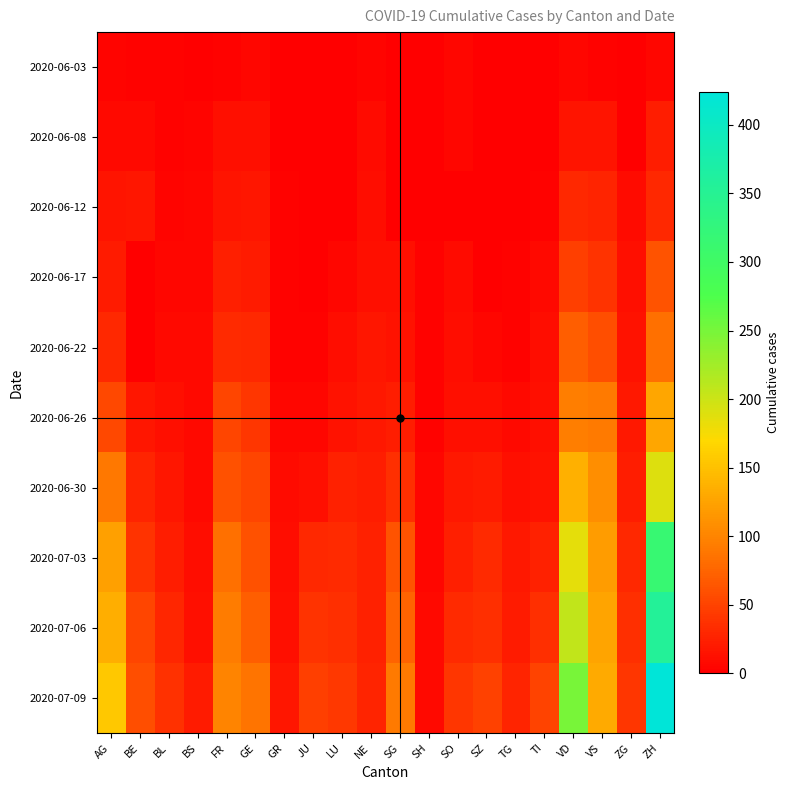

Which series has the largest total across all categories?

2020-07-09